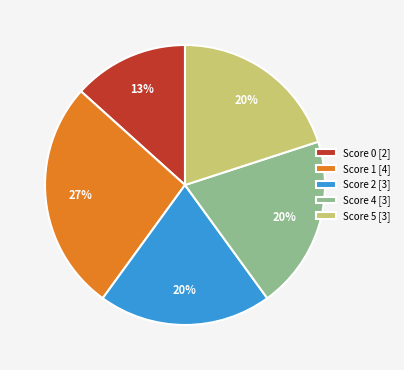

Is there a majority slice in this chart?

No